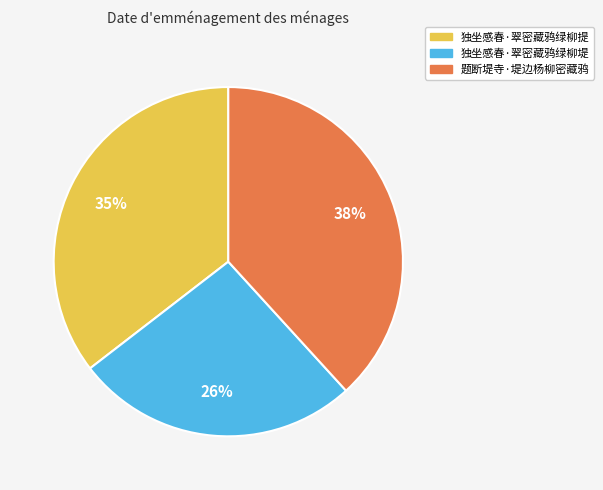

What is the ratio of the value at 独坐感春·翠密藏鸦绿柳提 to the value at 独坐感春·翠密藏鸦绿柳堤?

1.3